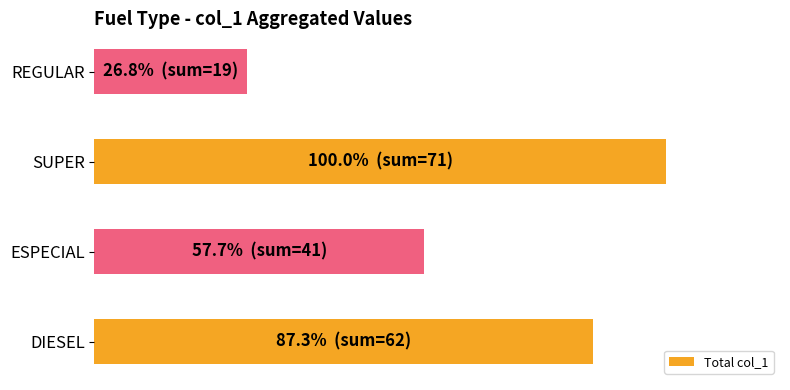

Rank the categories by value from highest to lowest.

SUPER, DIESEL, ESPECIAL, REGULAR